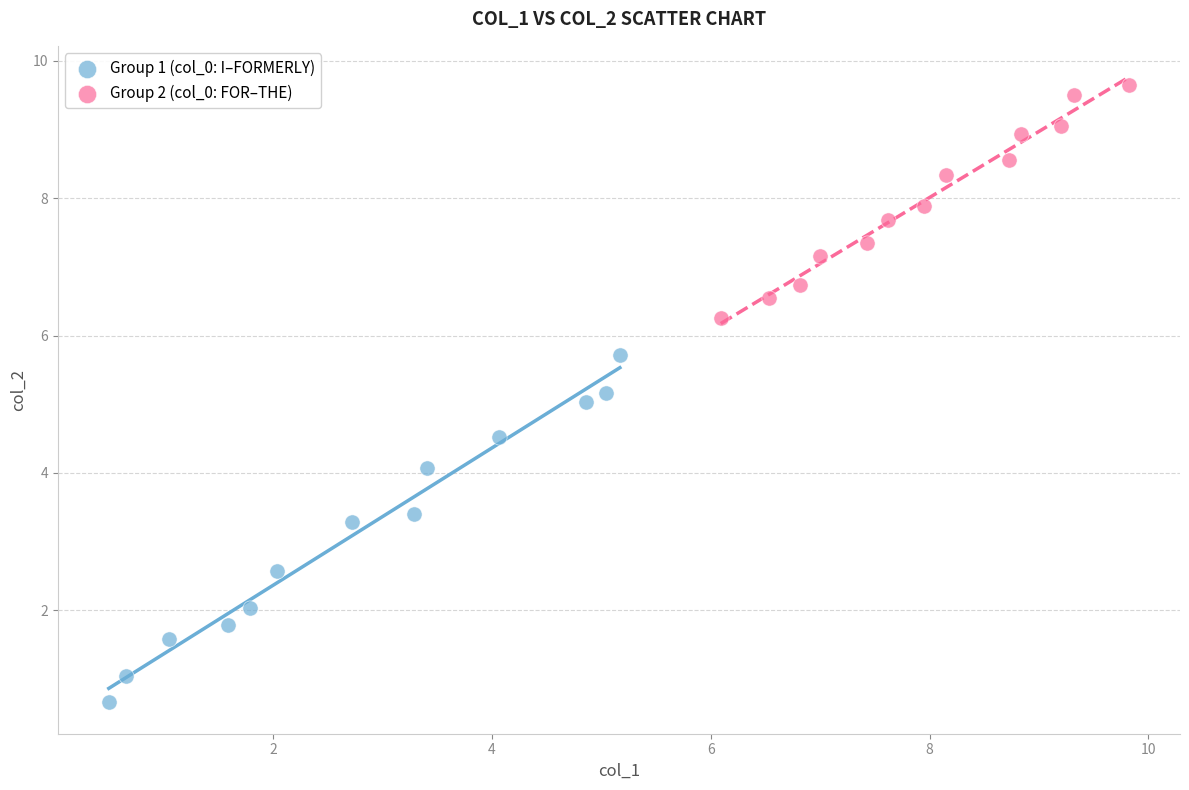

Which series has the largest Y range (max minus min)?

Group 1 (col_0: I–FORMERLY)